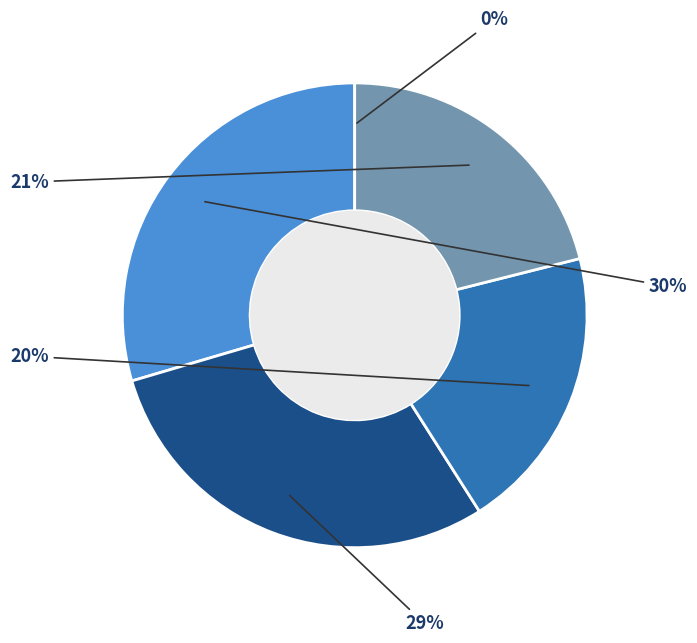

Is there a majority slice in this chart?

No